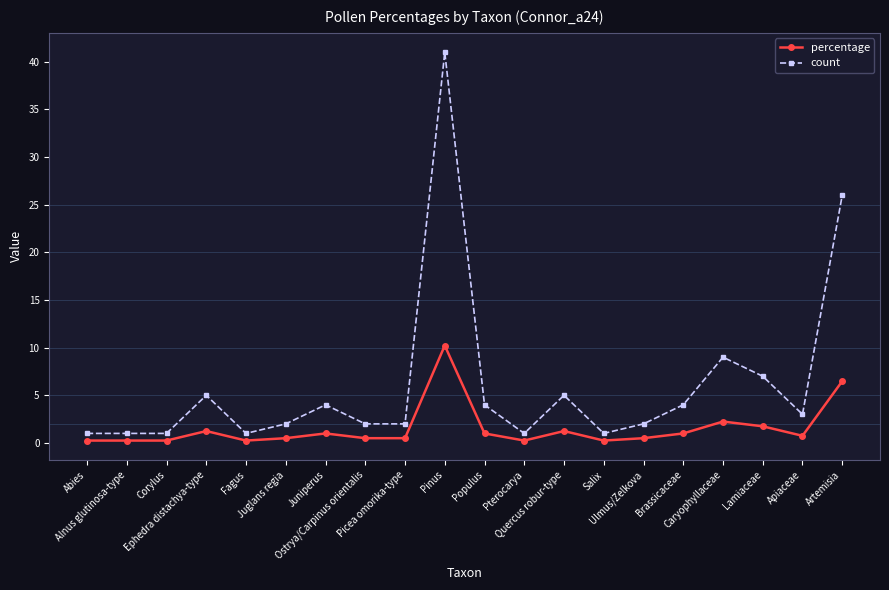

True or false: count has more than 0 interior local peaks.

True